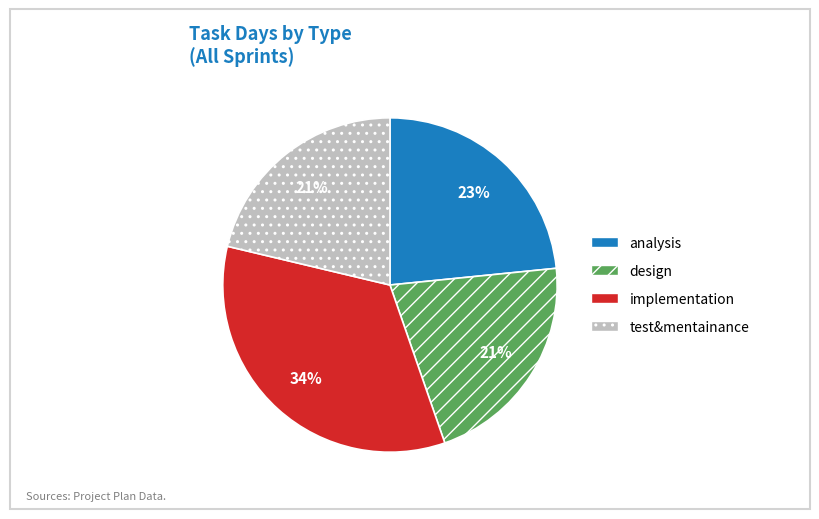

What is the largest slice in the pie chart?

implementation